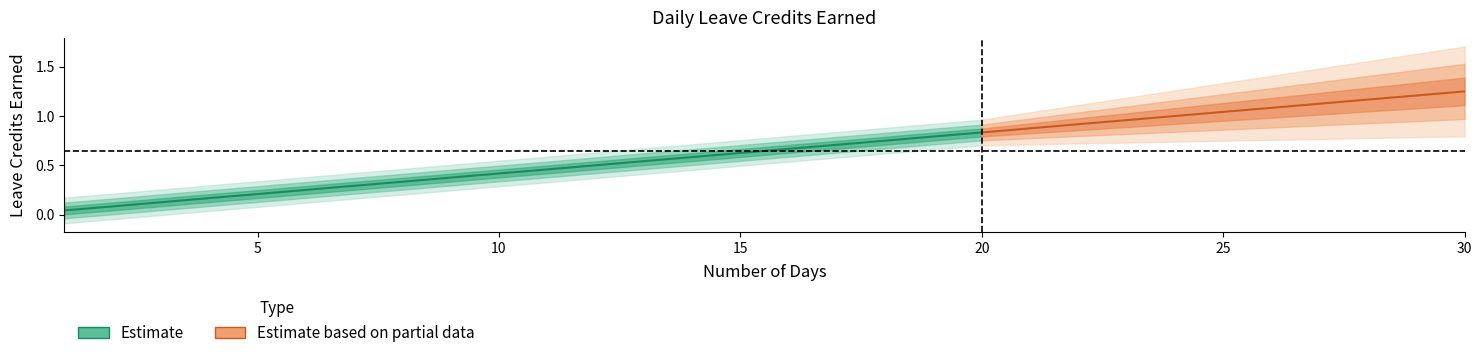

What is the sum of the SL Earned values at 19 and 18?

1.5